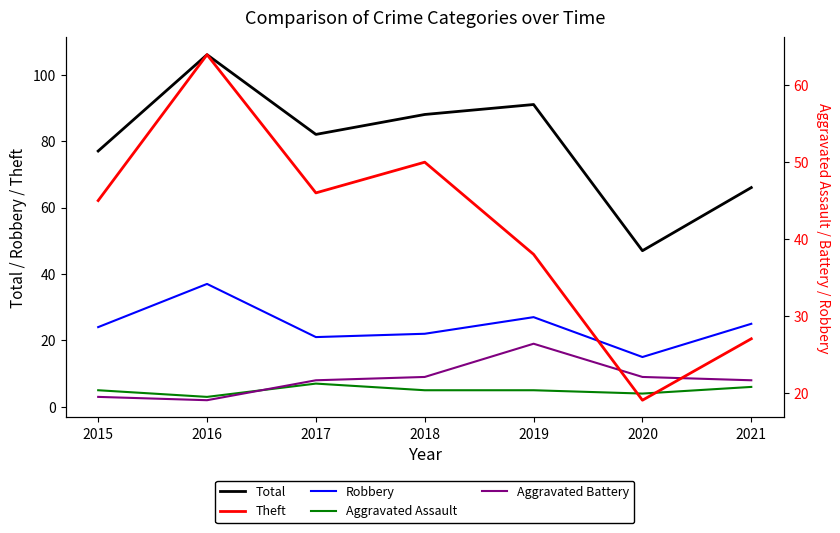

At which label is Robbery closest to 26?

2019